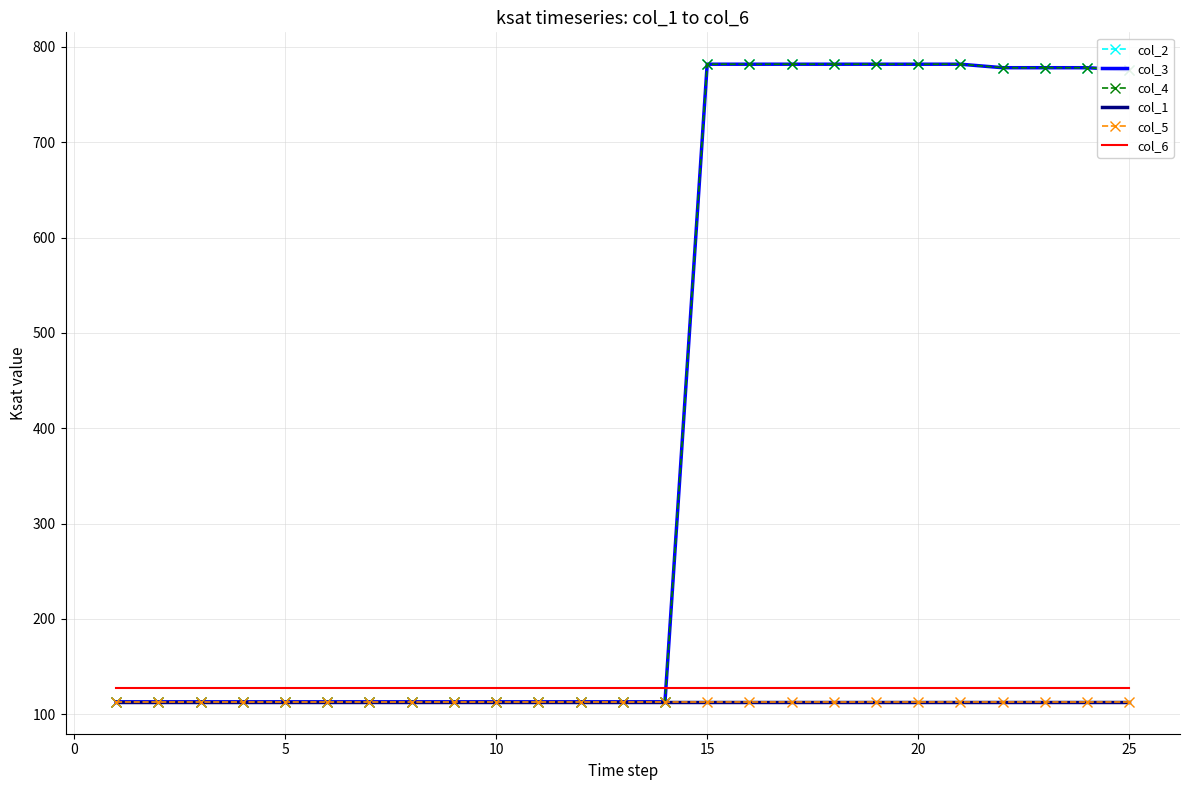

What are all the series names shown in the legend?

col_2, col_3, col_4, col_1, col_5, col_6